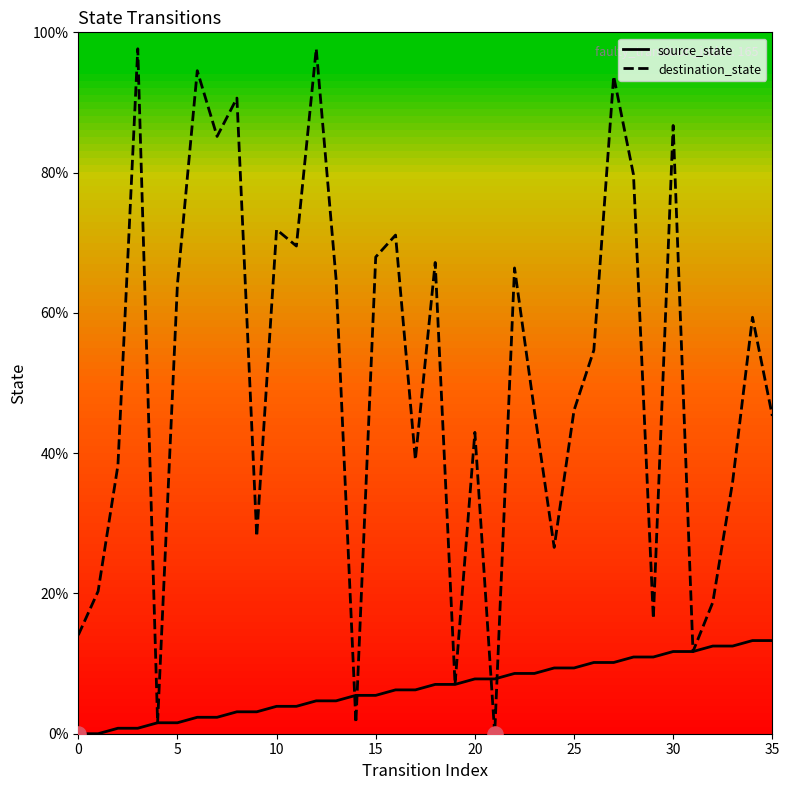

Which series has the largest total across all categories?

destination_state